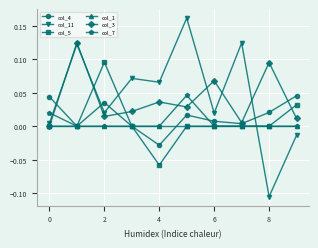

True or false: col_5 has more than 0 interior local peaks.

True